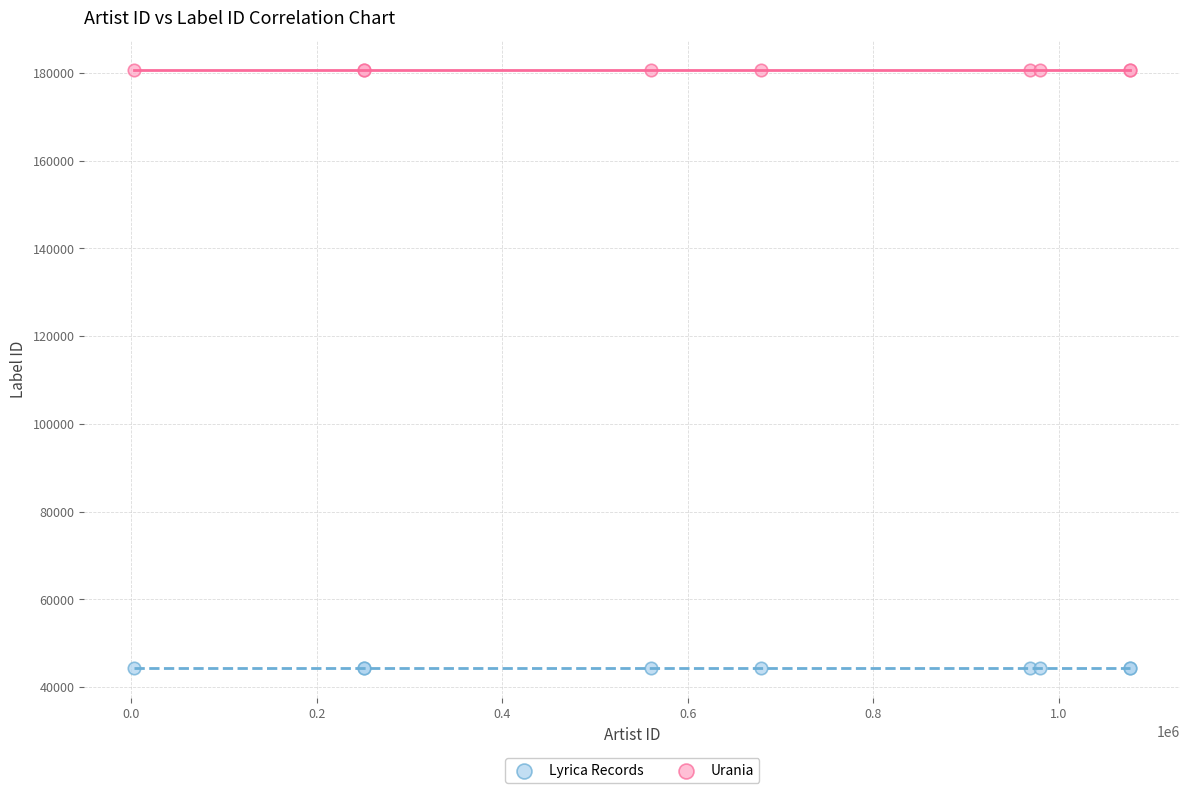

Which series reaches the minimum Y coordinate?

Lyrica Records